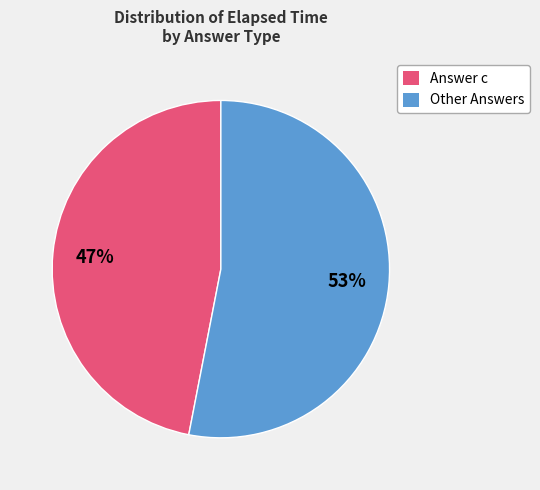

The Other Answers slice represents 64% of the pie. True or false?

False